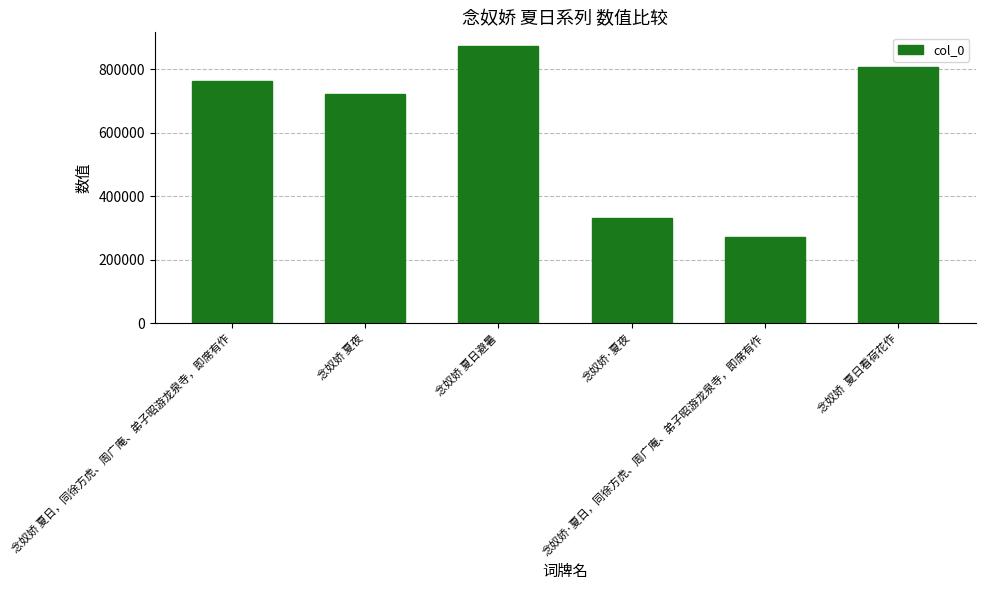

The chart shows a value of 480152 at 念奴娇·夏日，同徐方虎、周广庵、弟子昭游龙泉寺，即席有作. True or false?

False